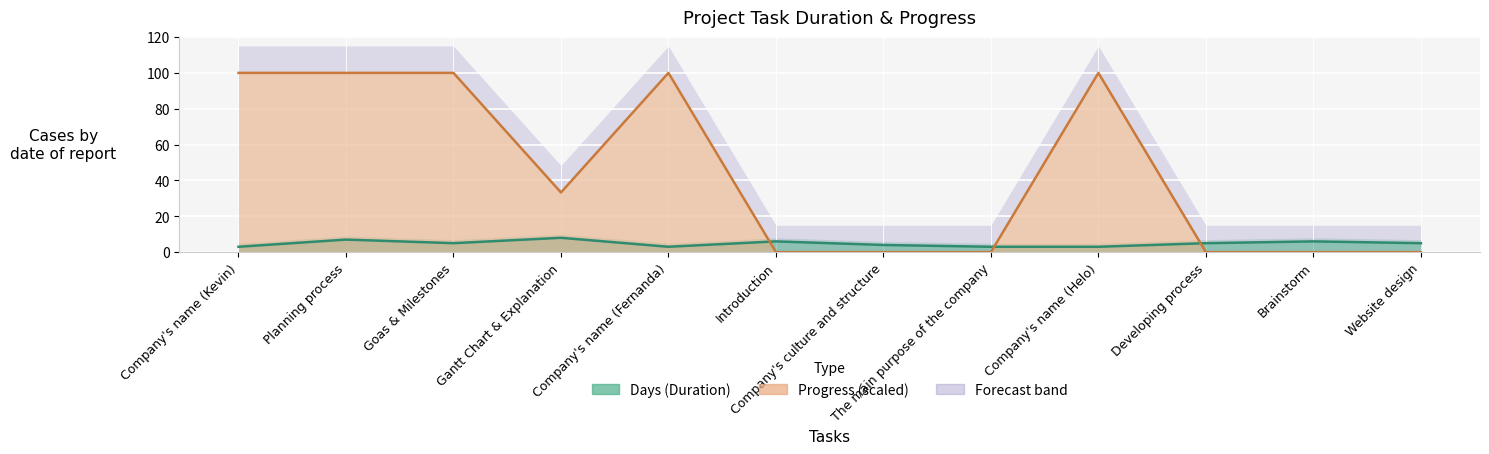

What position from the left is Planning process?

2